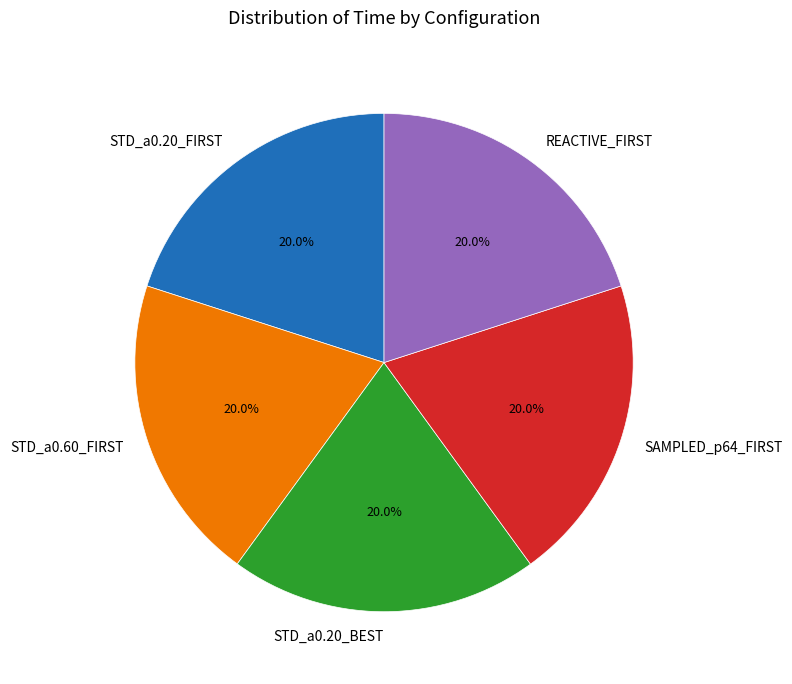

How many segments does this pie chart have?

5